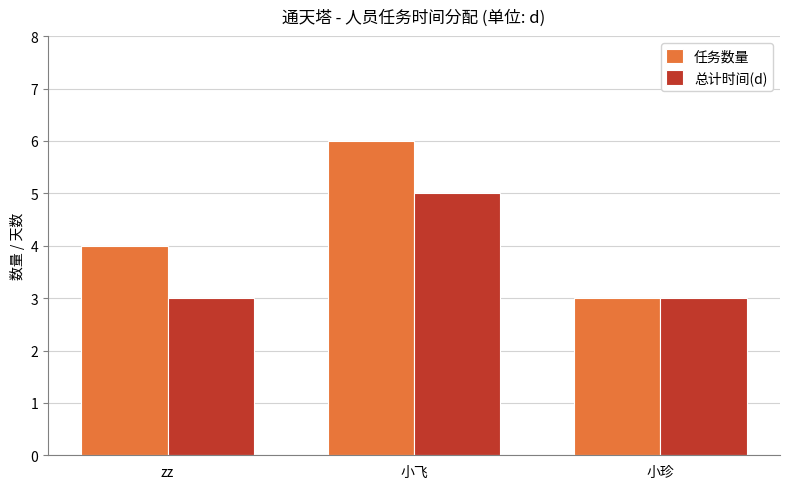

Which series changed the most between 小飞 and 小珍?

任务数量